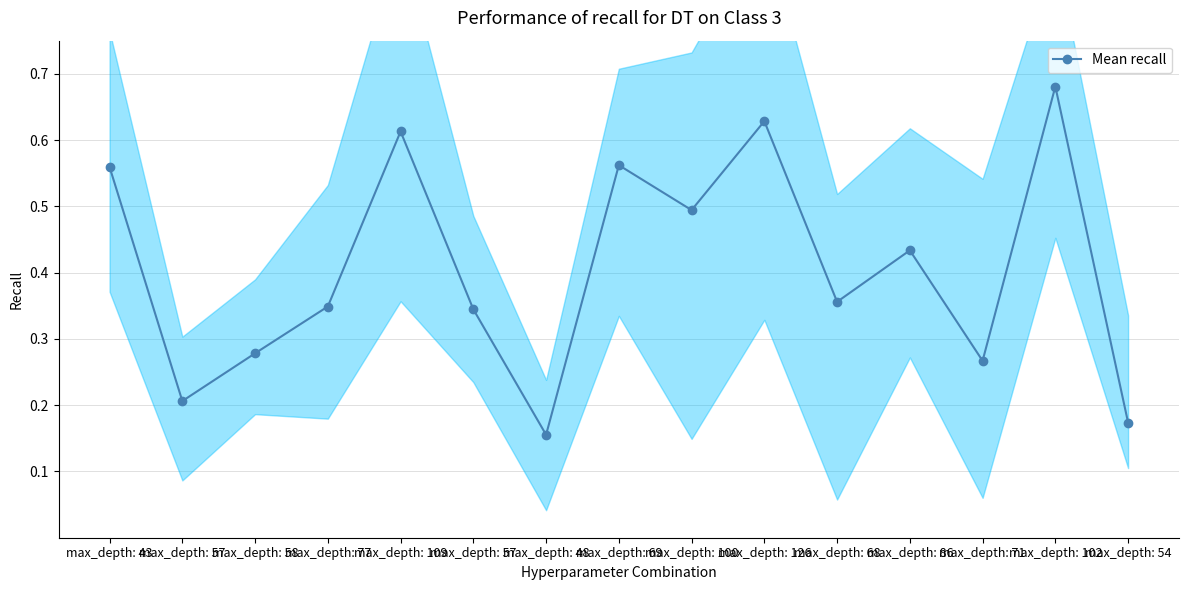

Count the number of categories in the chart.

15